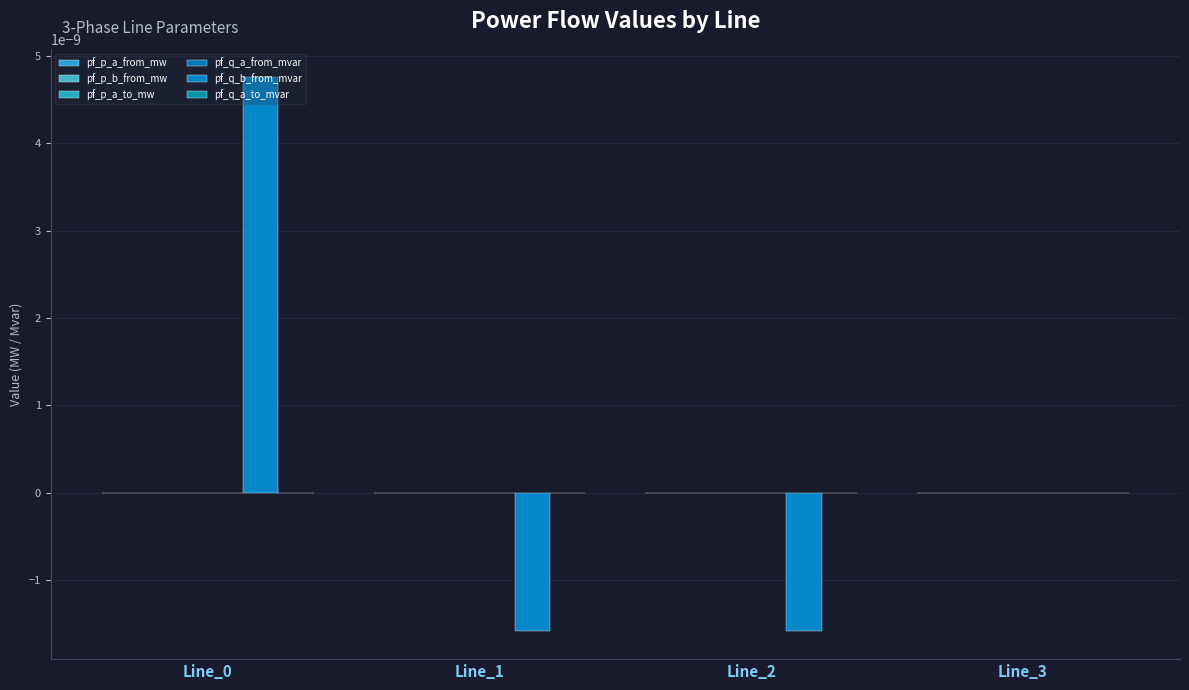

Which series has the largest range (max minus min)?

pf_q_b_from_mvar